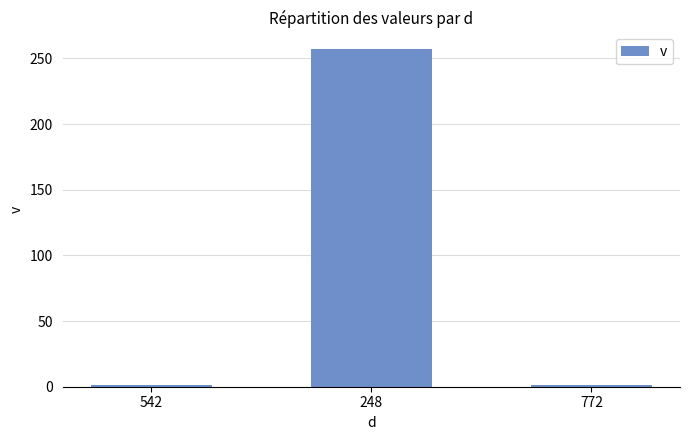

The chart shows a value of 1 at 772. True or false?

True